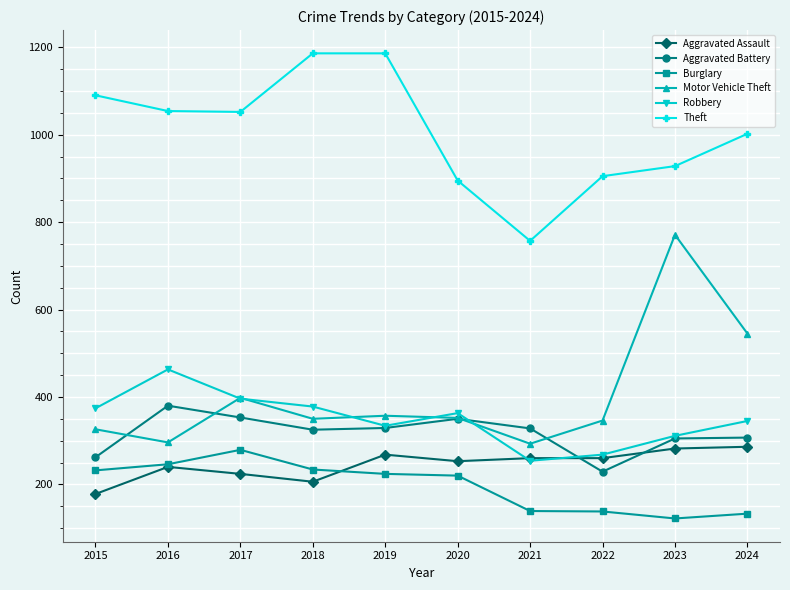

What is the value of the Robbery point at the 8th from the left?

268